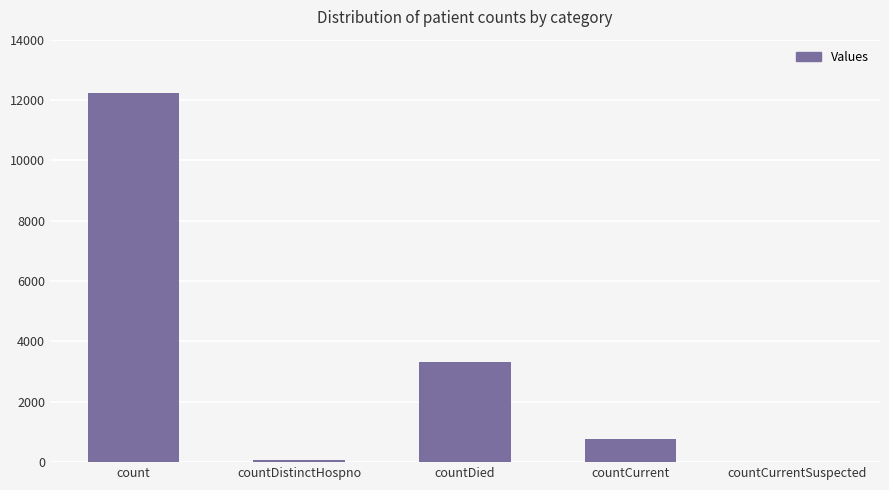

Are the bars grouped side by side (vs. stacked)?

No